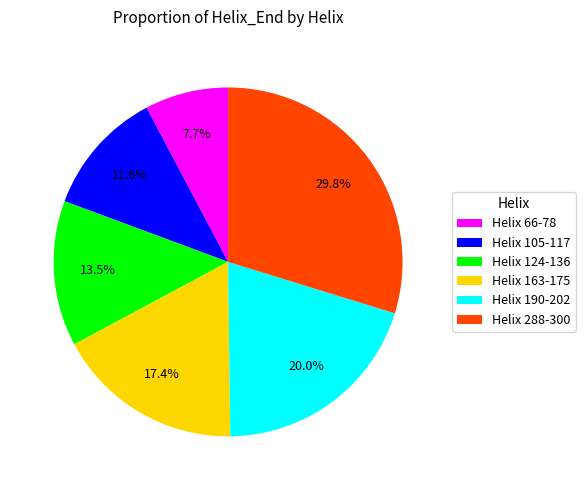

Which category has the biggest portion of the pie?

Helix 288-300